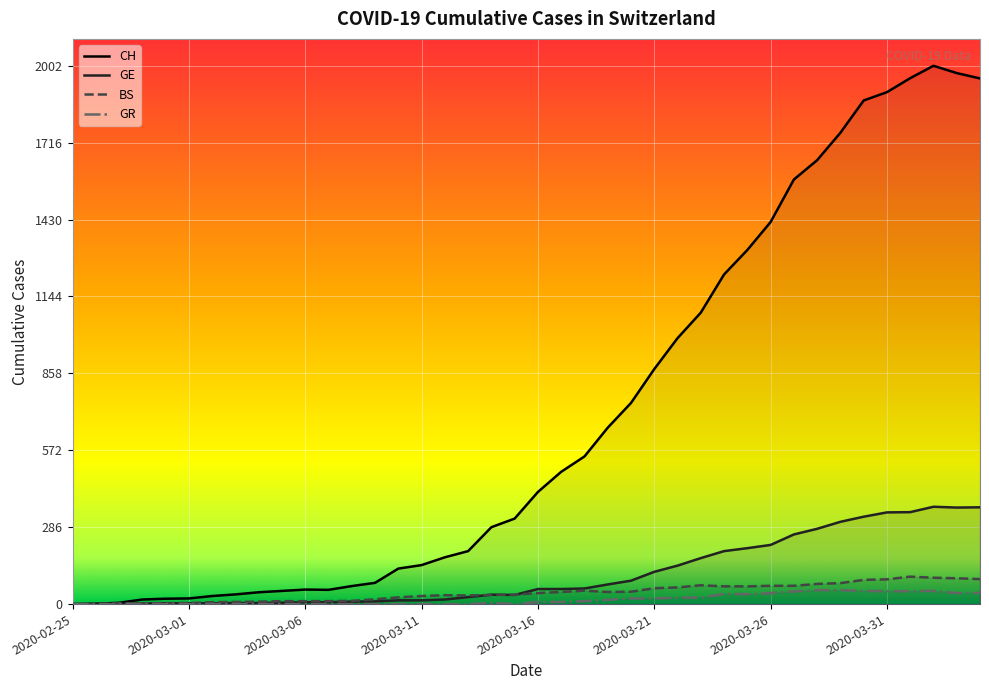

At how many categories does at least one series exceed 509?

18